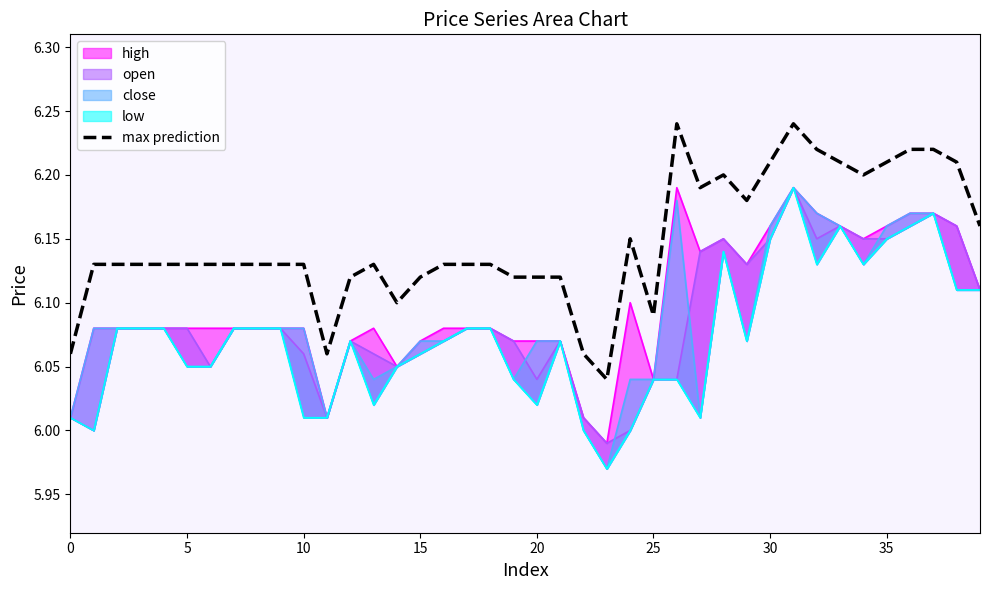

Which category has the highest value across all series?

26